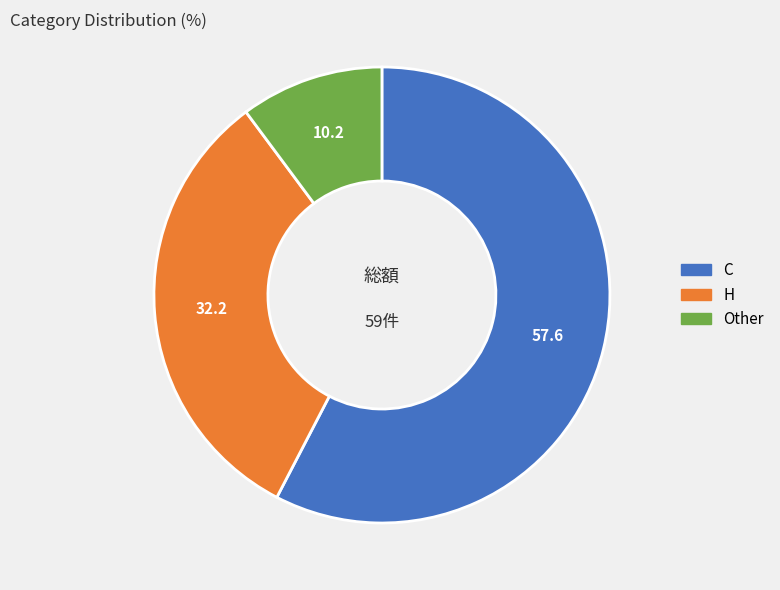

How many slices are in this pie chart?

3